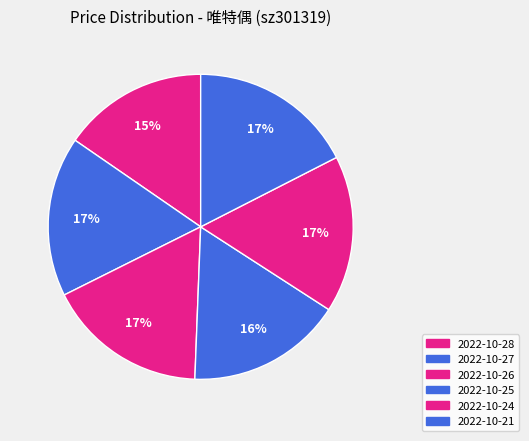

The 2022-10-24 slice represents 17% of the pie. True or false?

True